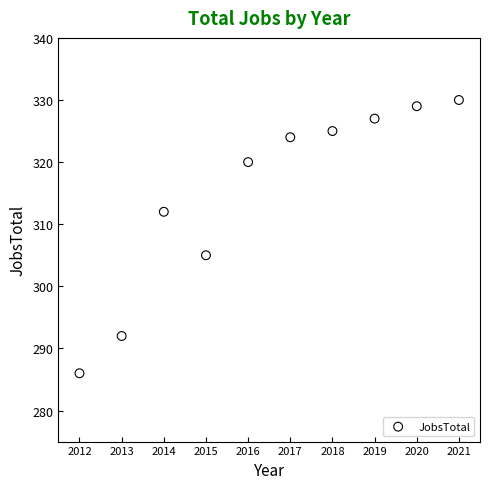

What Y value in the scatter plot is closest to 308?

305